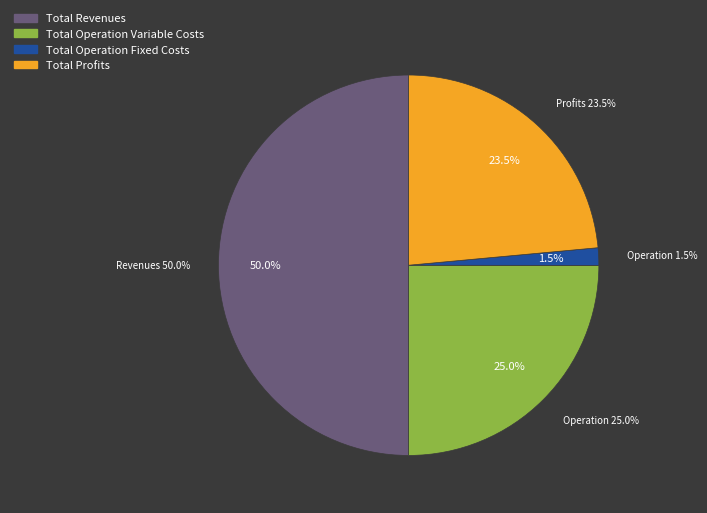

Is there a majority slice in this chart?

Yes